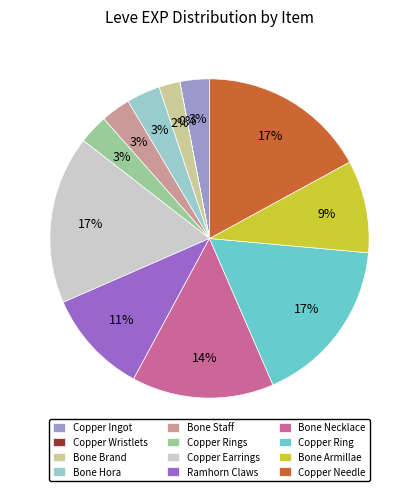

To the nearest percent, what is the difference between the largest and smallest slice percentages?

17%